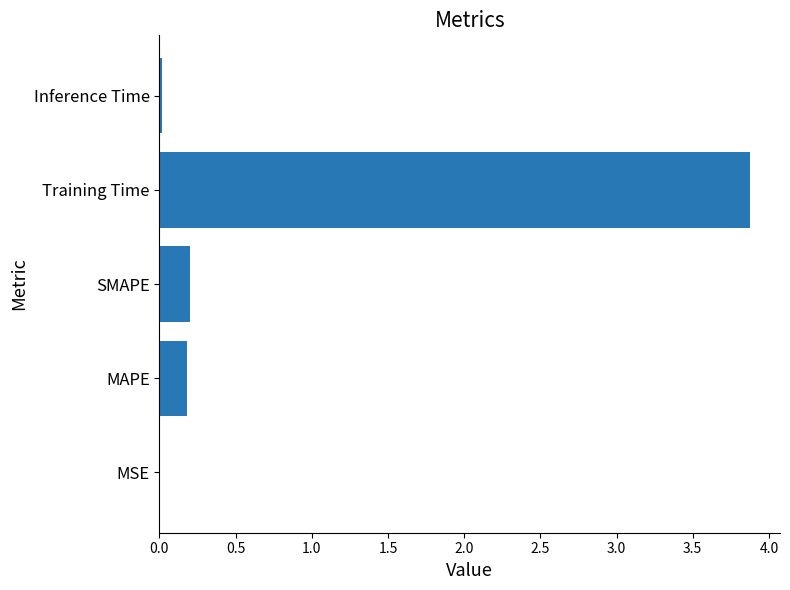

How many distinct data groups are displayed?

1